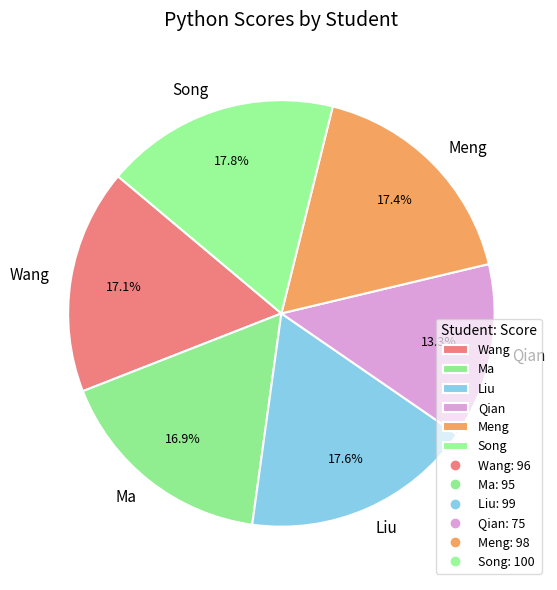

To the nearest percent, what is the difference between the largest and smallest slice percentages?

4%